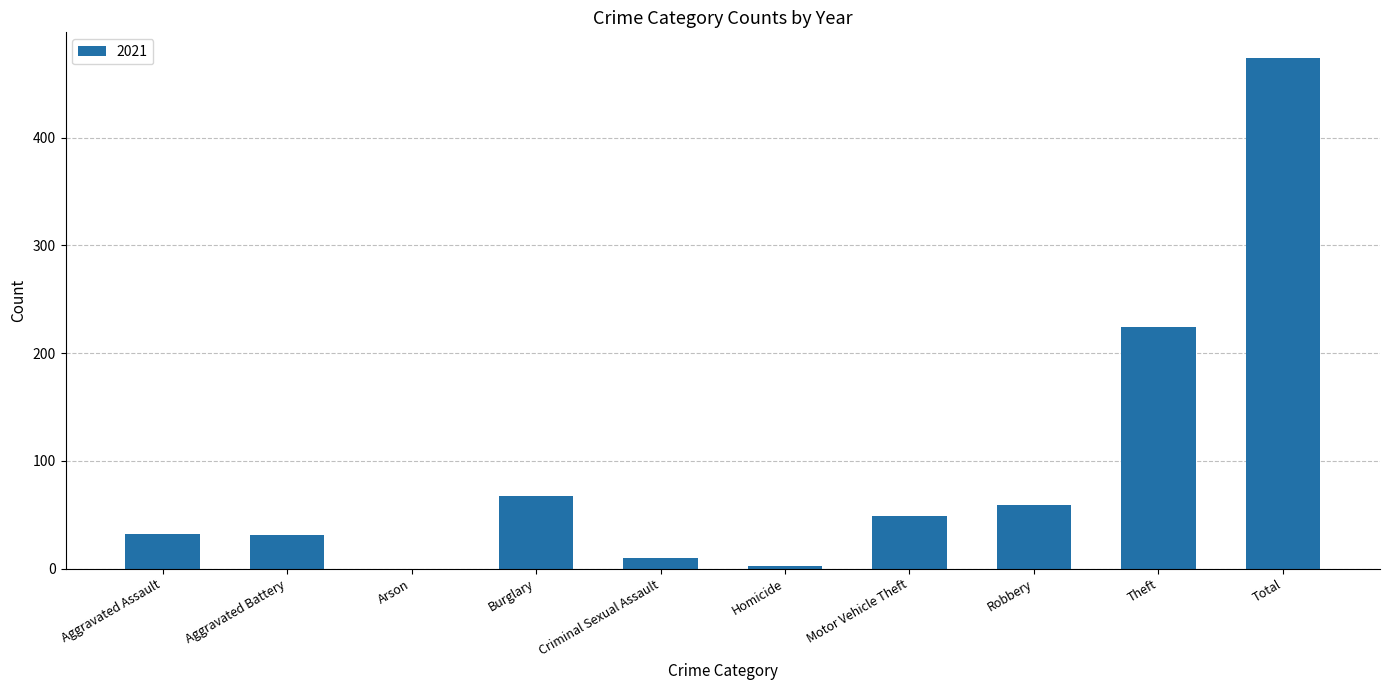

Which has a higher value, Aggravated Assault or Homicide?

Aggravated Assault